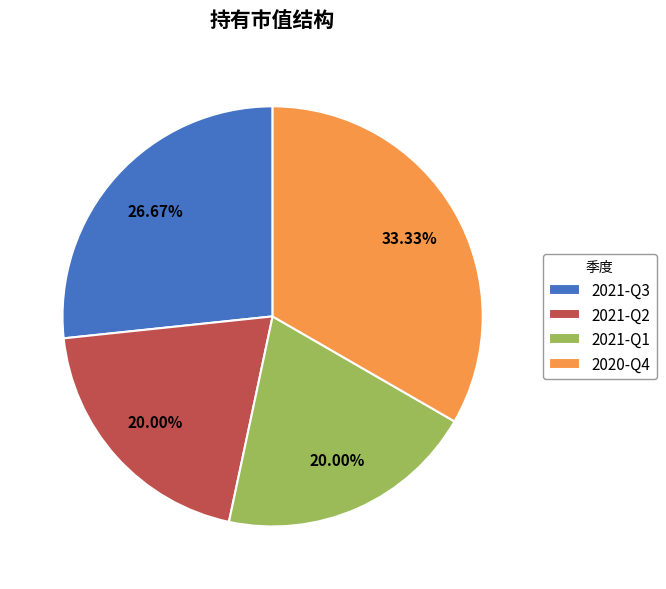

To the nearest percent, what is the difference between the 2021-Q3 and 2021-Q1 slice percentages?

7%